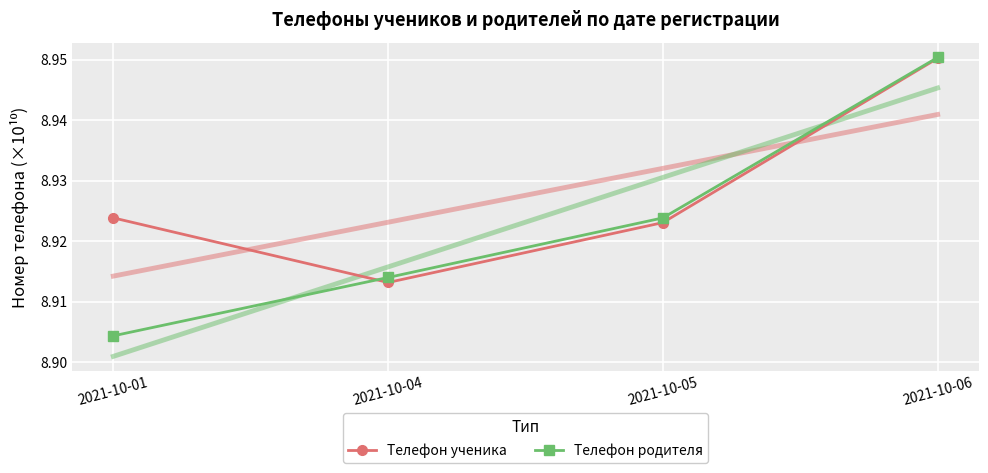

What is the total value across all series at 2021-10-06?

17.9